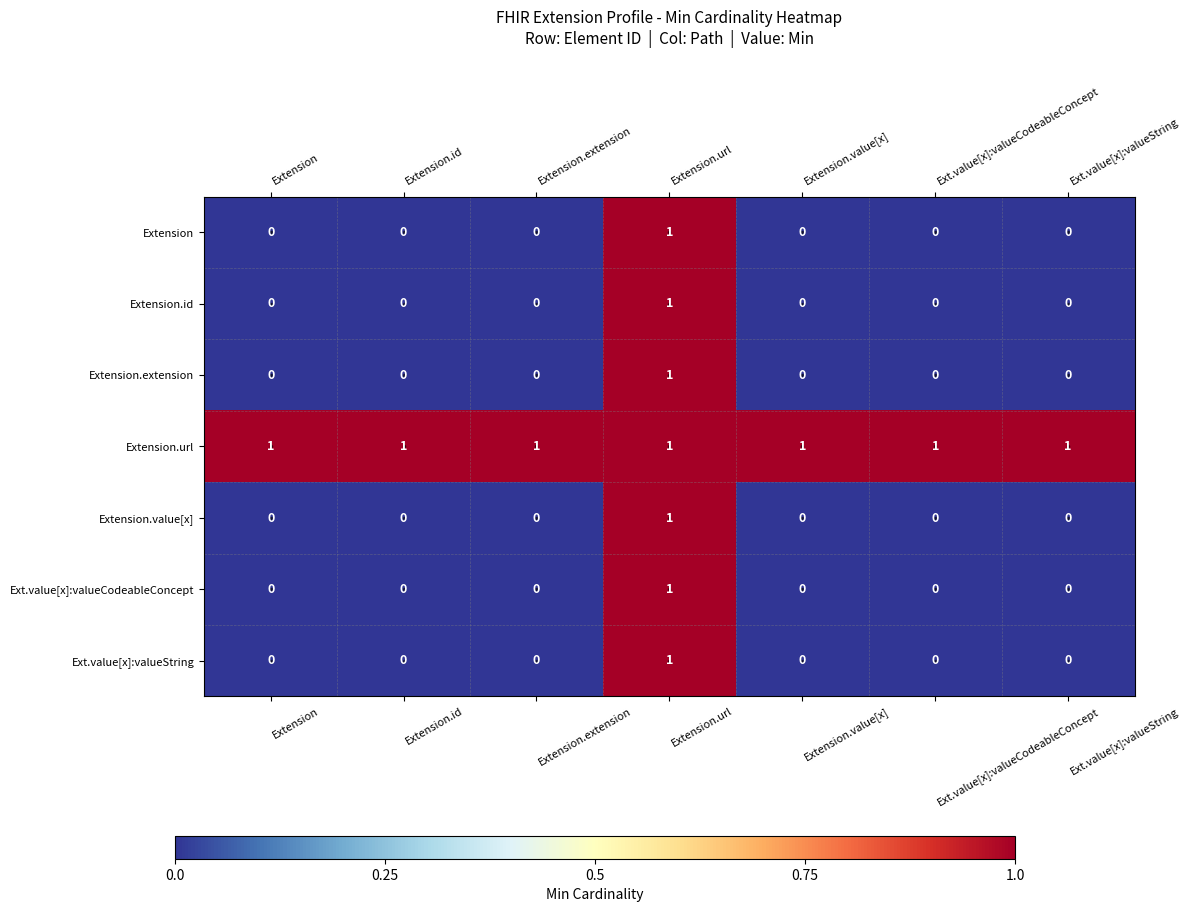

Which category has the highest value in the Extension.extension series?

Extension.url